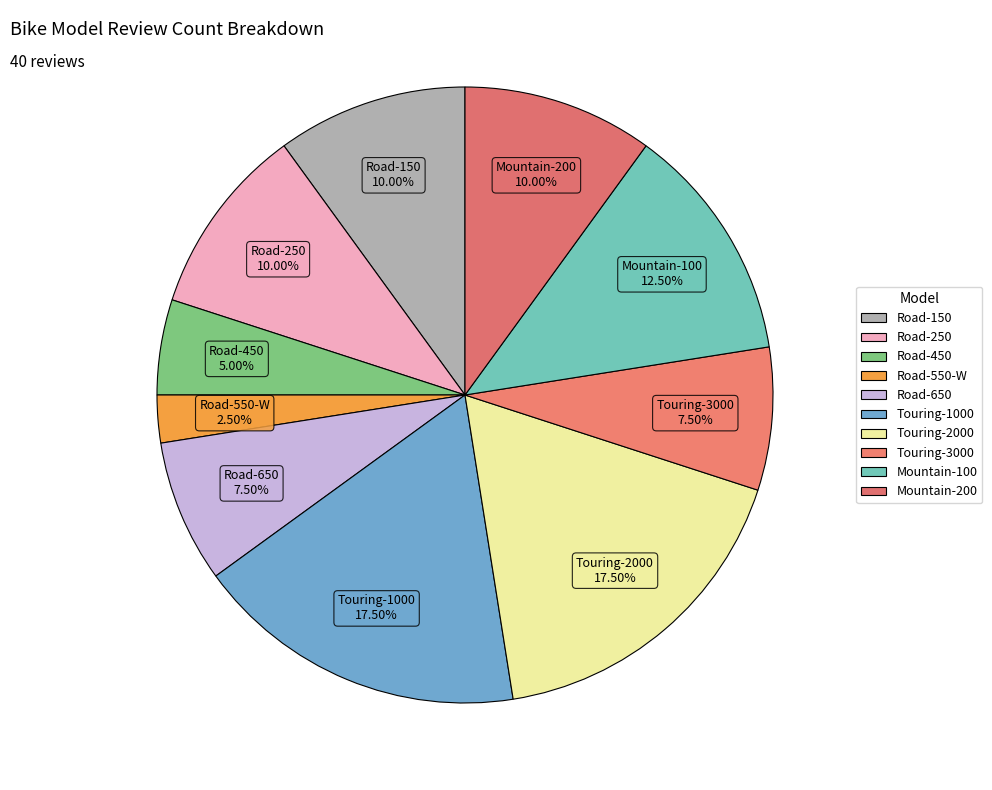

Does any single category account for the majority?

No